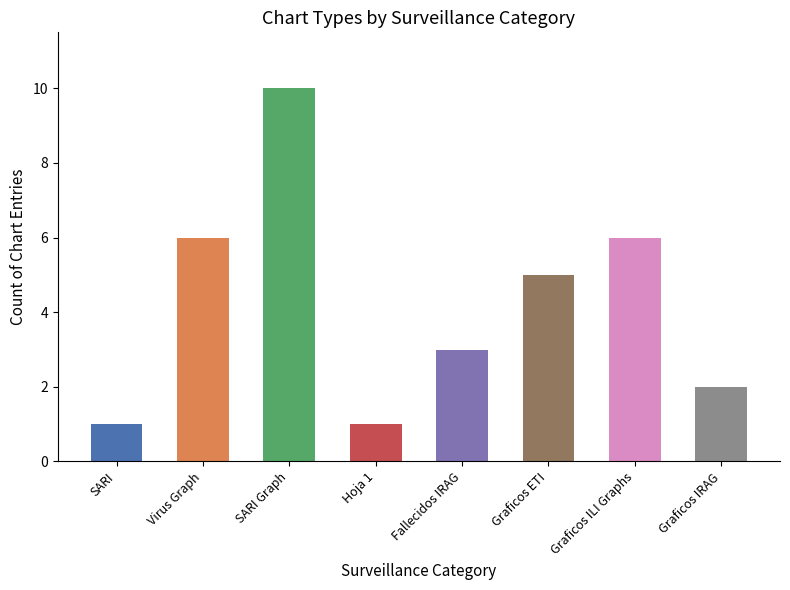

What is the difference between the maximum and minimum values?

9